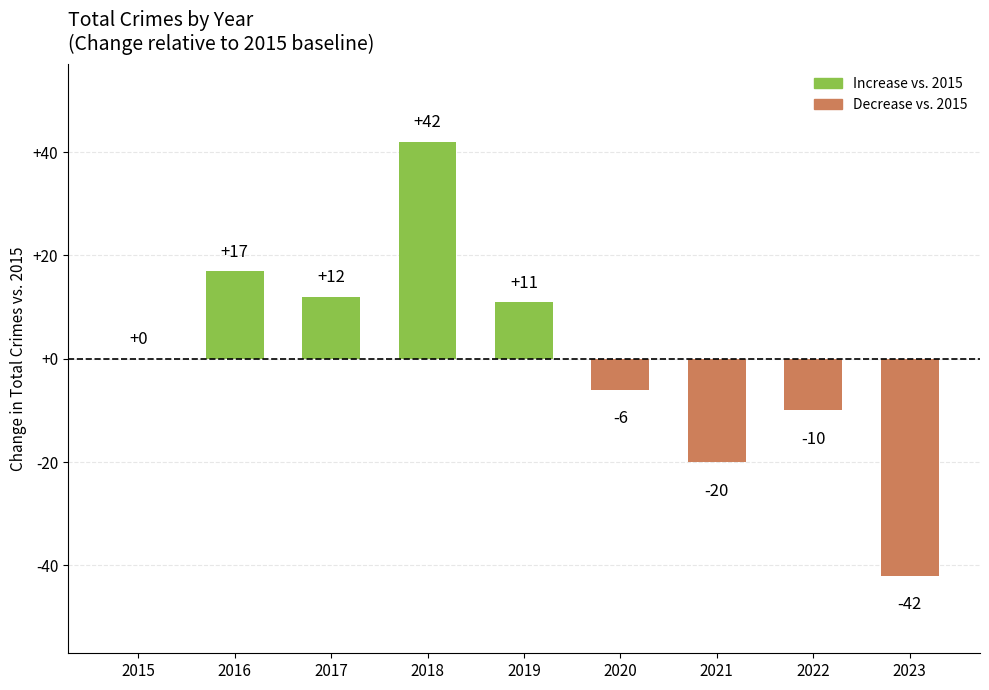

Where is the data nearest to the value 0?

2015